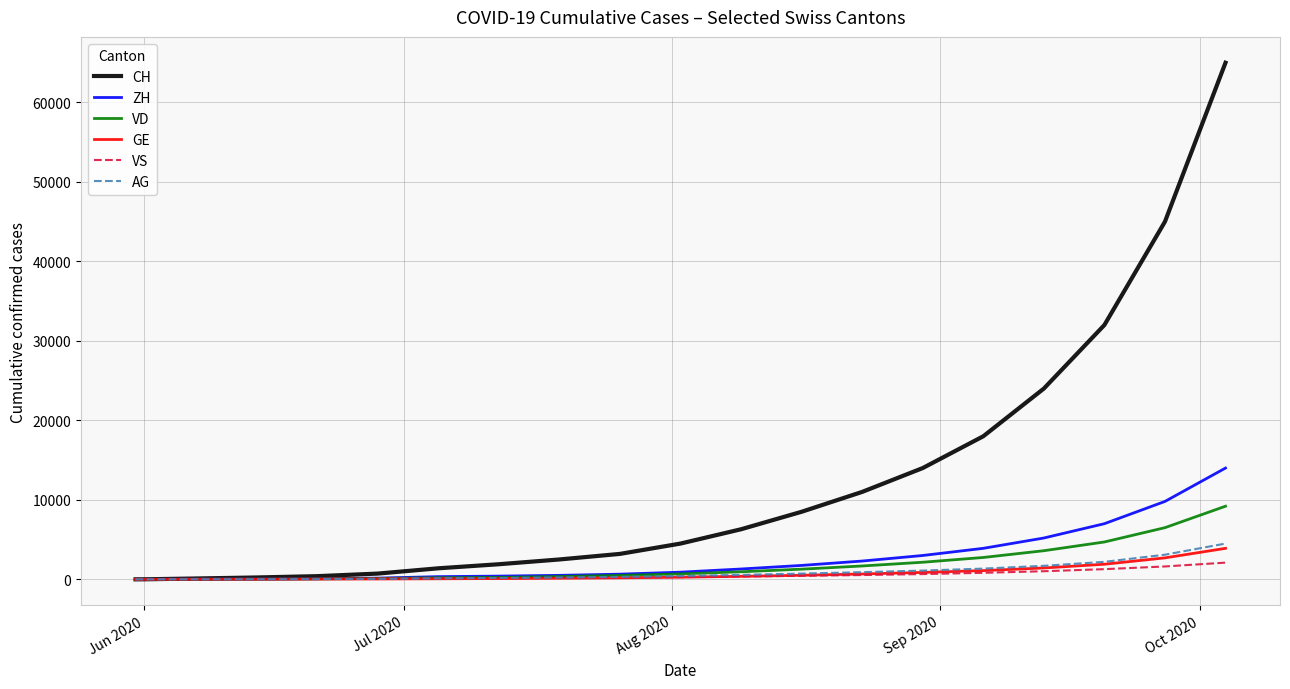

What is the greatest value displayed?

65000